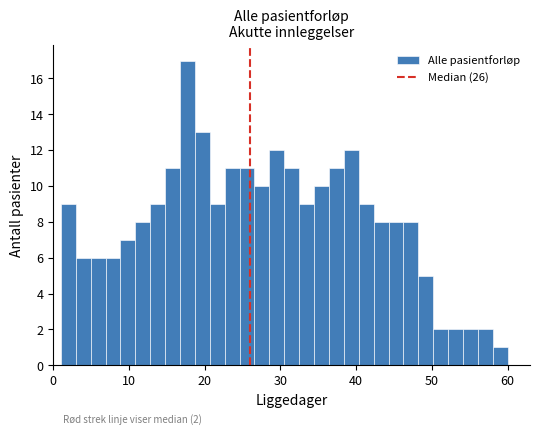

Around what value on the x-axis is the tallest bar? Give the approximate position of its centre, as read against the axis.

18